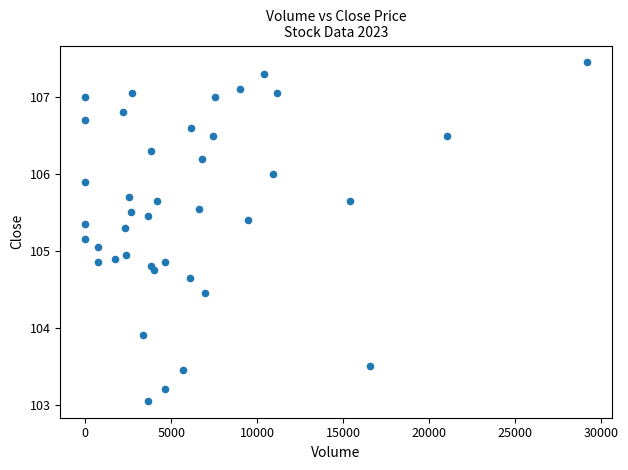

What is the range of Y values (max minus min)?

4.4